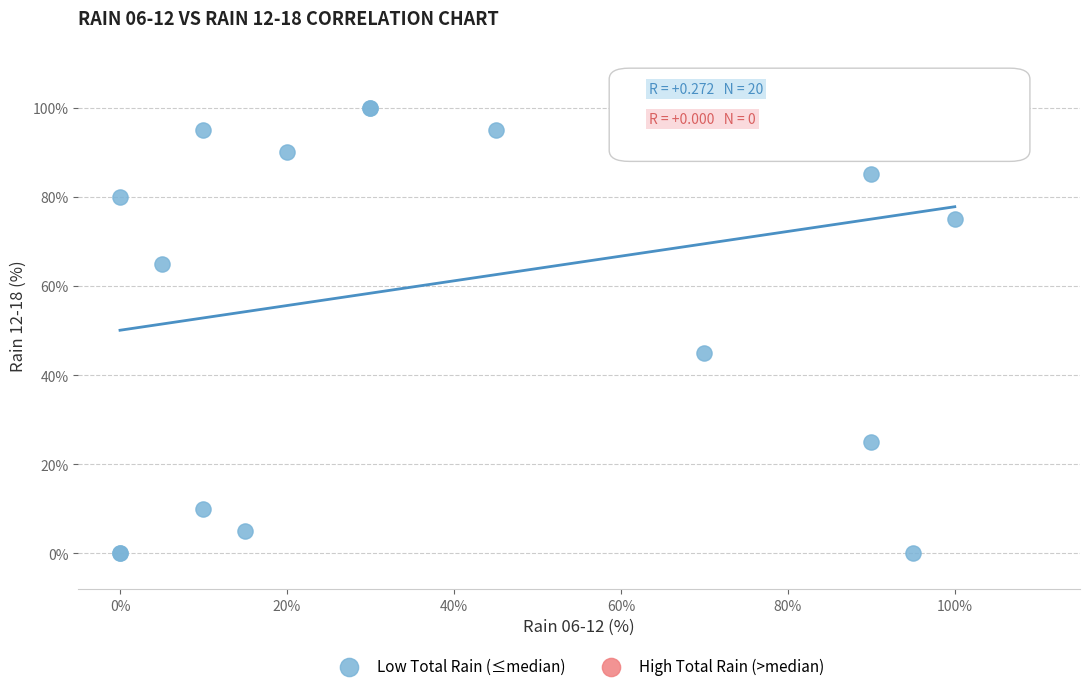

What Y value in the scatter plot is closest to 50?

45